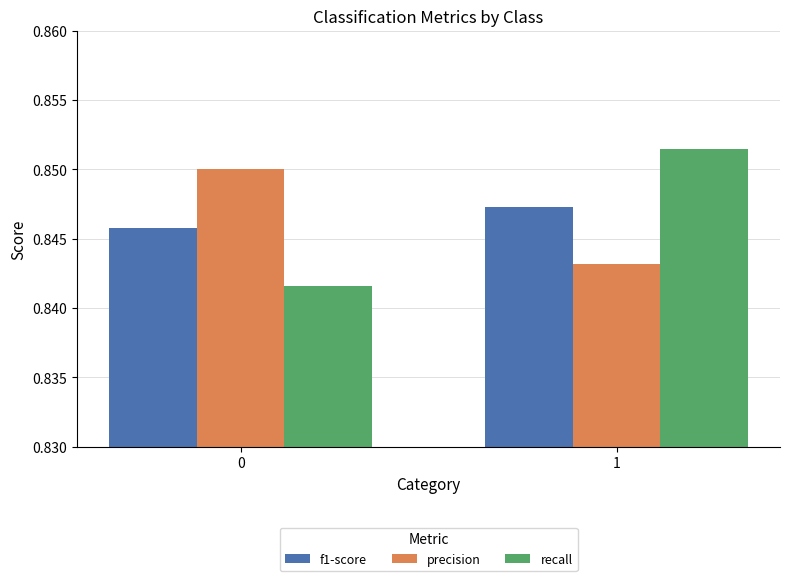

Which series has the largest range (max minus min)?

recall